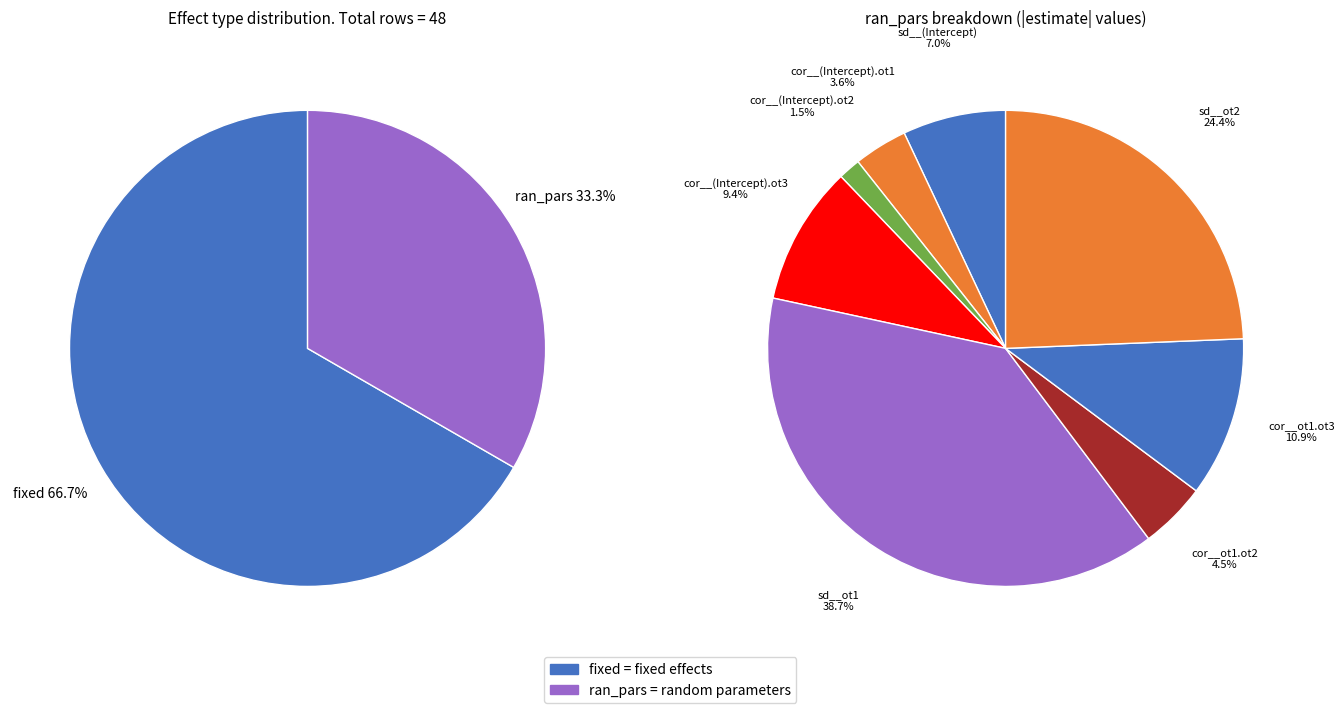

Rank the categories by value from lowest to highest.

ran_pars, fixed